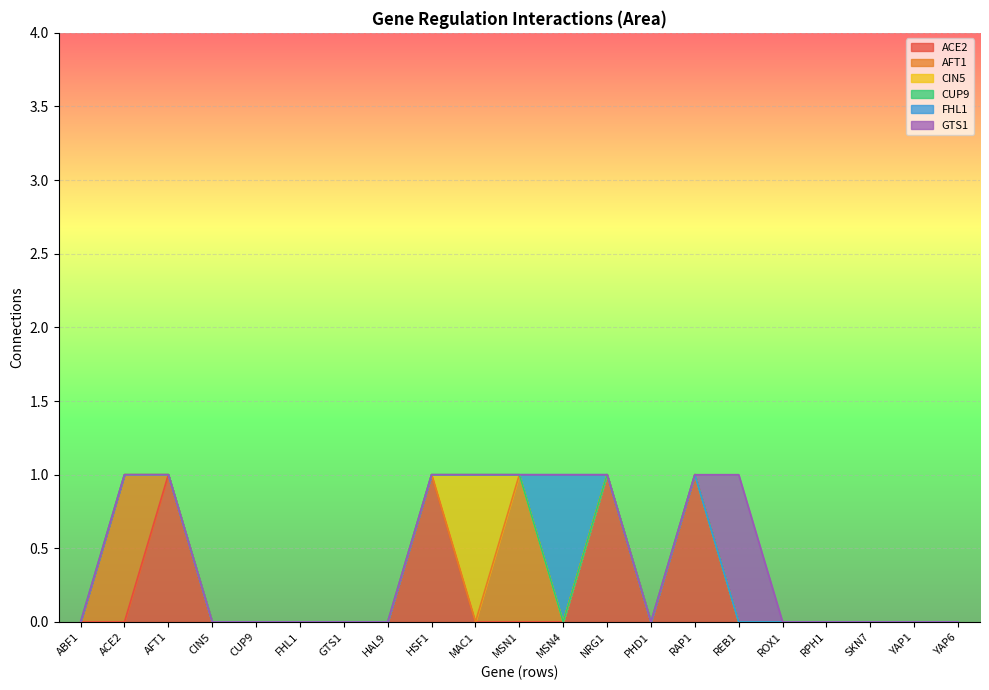

What are all the series names shown in the legend?

ACE2, AFT1, CIN5, CUP9, FHL1, GTS1